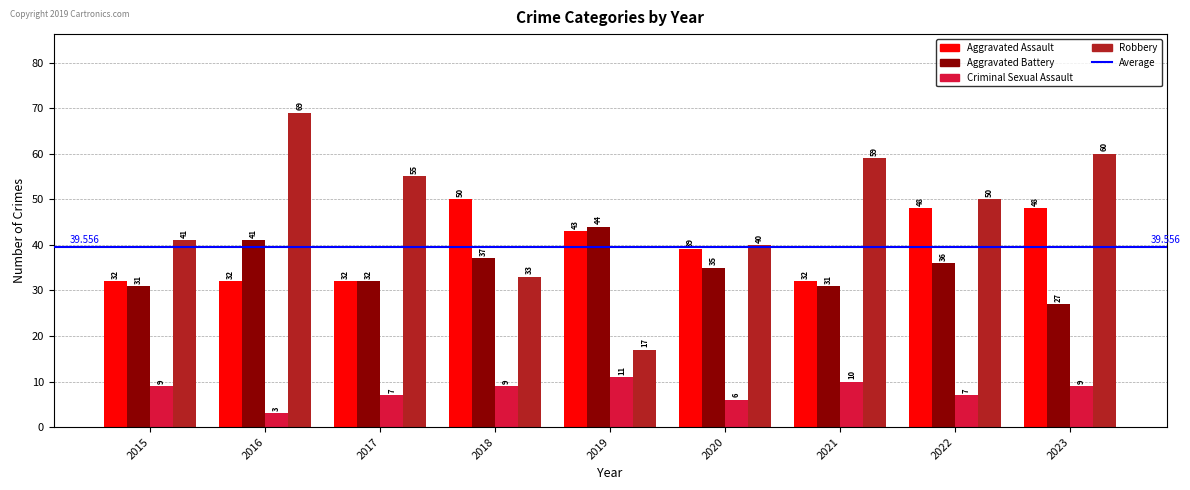

What is the difference between the maximum and minimum values in the Criminal Sexual Assault series?

8